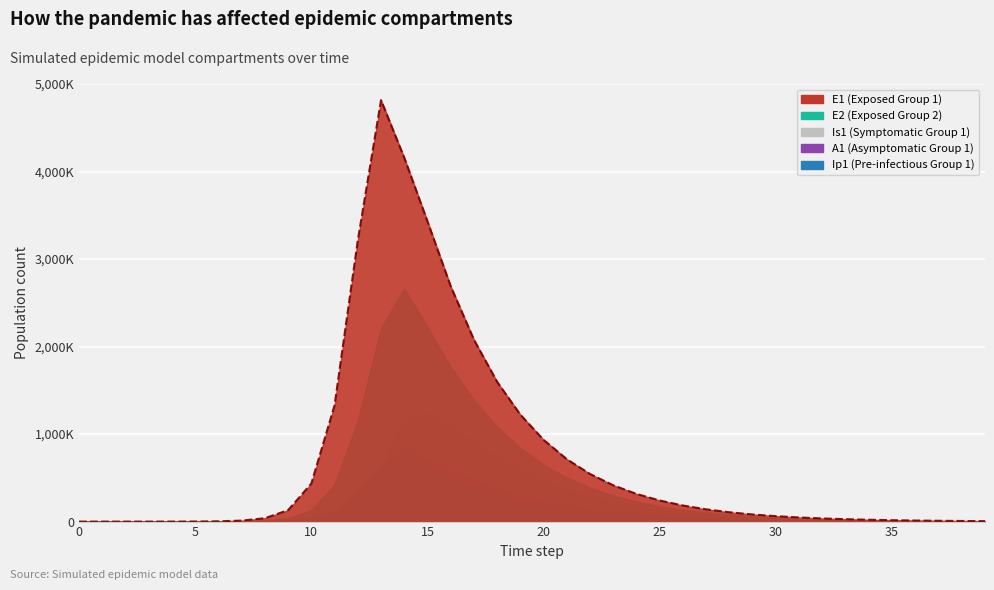

Which series has the widest spread of values?

E1